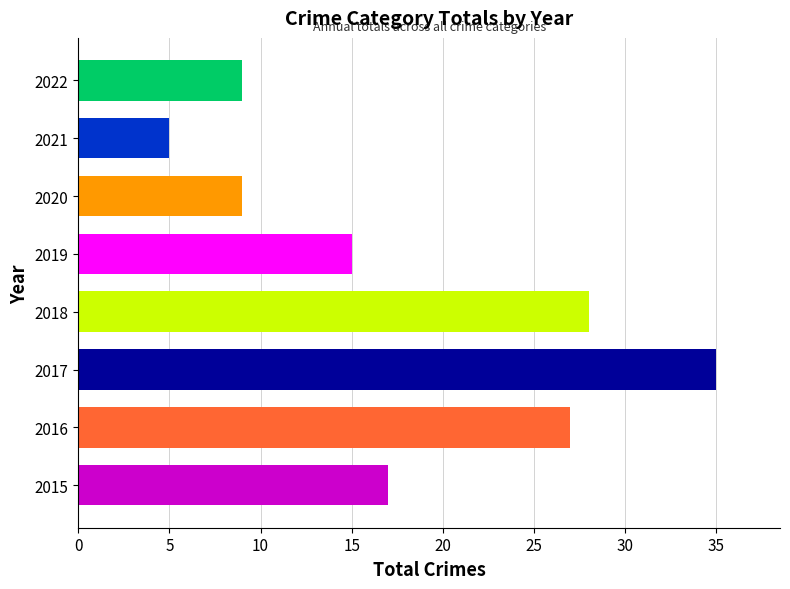

Does the chart contain stacked bars?

No